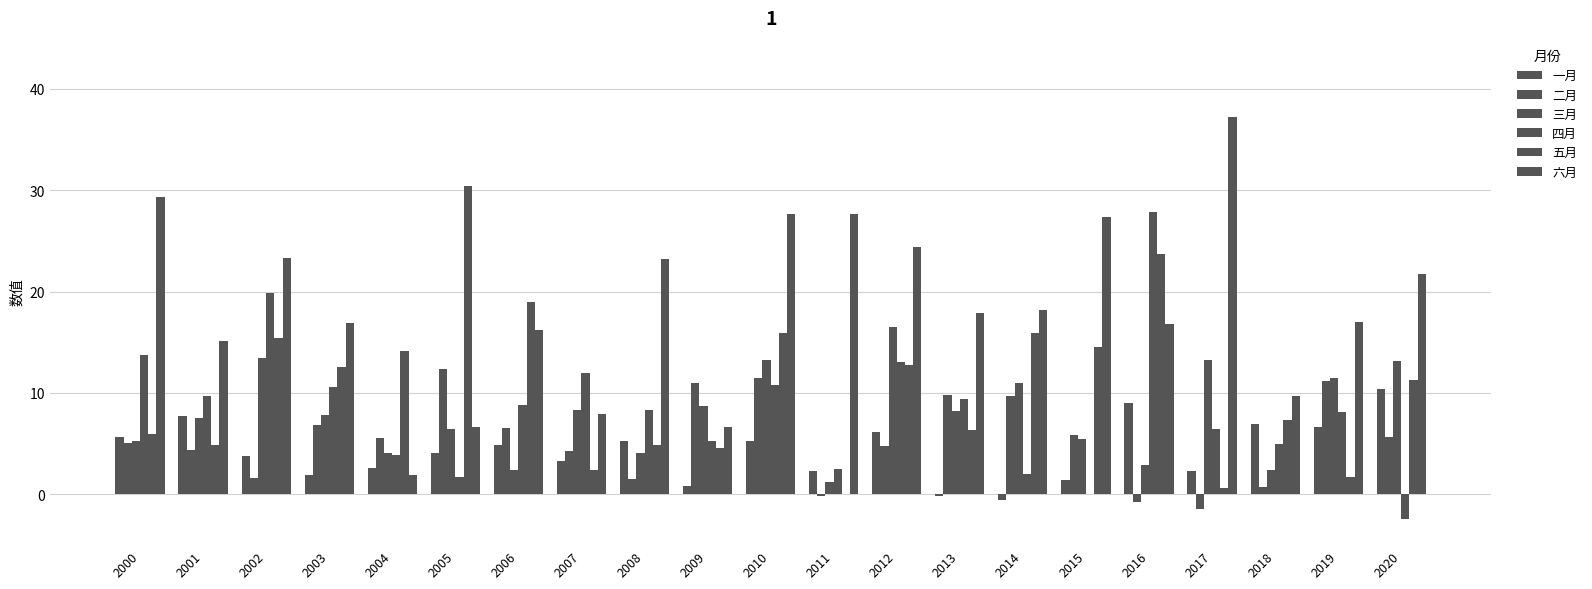

Reading left to right, list all the values displayed in this chart.

一月: 5.7	7.7	3.8	1.9	2.6	4.1	4.9	3.3	5.3	0.8	5.3	2.3	6.2	-0.2	-0.6	1.5	9.0	2.3	6.9	6.6	10.4
二月: 5.0	4.4	1.7	6.8	5.6	12.4	6.5	4.3	1.5	11.0	11.5	-0.2	4.8	9.8	9.7	5.9	-0.7	-1.4	0.7	11.2	5.7
三月: 5.3	7.6	13.4	7.9	4.1	6.4	2.4	8.3	4.1	8.7	13.3	1.2	16.5	8.2	11.0	5.5	2.9	13.2	2.4	11.4	13.2
四月: 13.7	9.7	19.9	10.6	3.9	1.7	8.8	12.0	8.3	5.3	10.7	2.5	13.0	9.4	2.0	0.1	27.8	6.5	5.0	8.1	-2.4
五月: 6.0	4.8	15.5	12.5	14.1	30.4	18.9	2.4	4.9	4.6	15.9	0.1	12.8	6.3	15.9	14.6	23.7	0.7	7.3	1.7	11.2
六月: 29.3	15.1	23.3	16.9	2.0	6.6	16.2	7.9	23.2	6.6	27.6	27.6	24.4	17.9	18.1	27.3	16.8	37.2	9.8	17.0	21.8